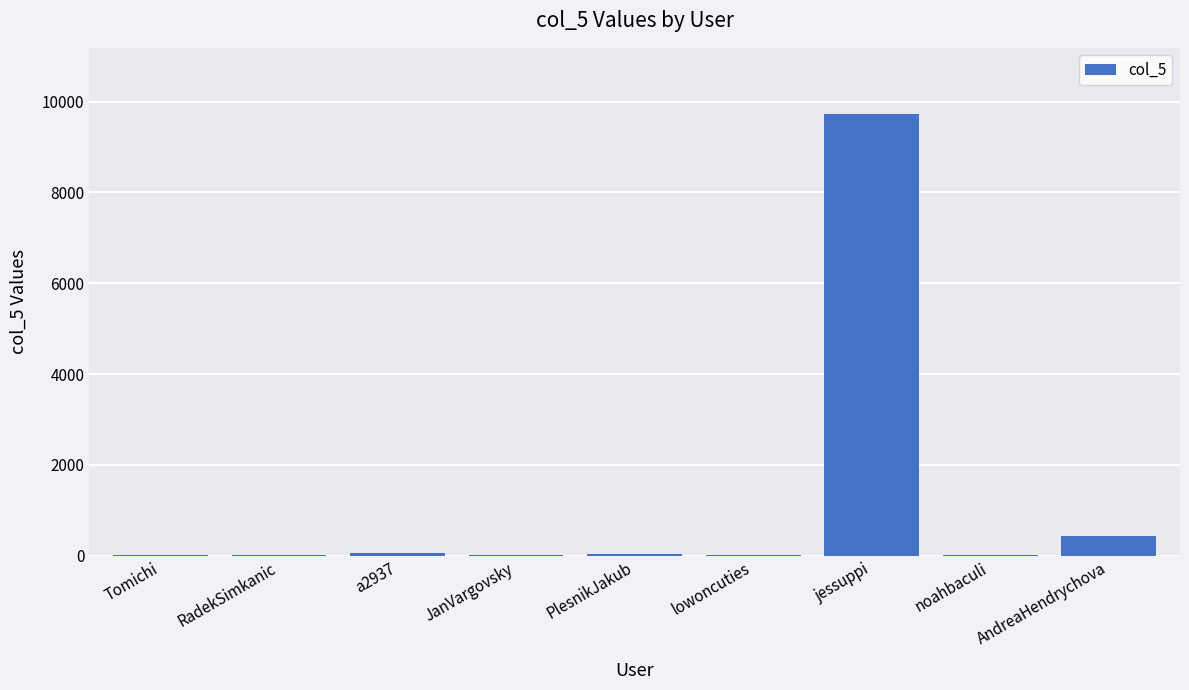

What is the average value?

1142